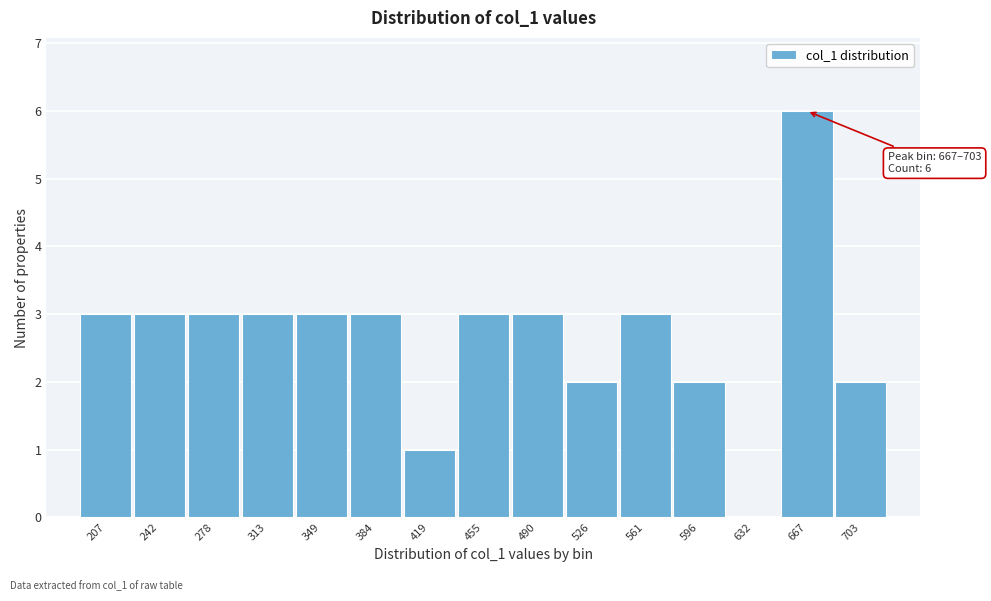

Reading right to left, extract all data points from this chart.

703=2	667=6	632=0	596=2	561=3	526=2	490=3	455=3	419=1	384=3	349=3	313=3	278=3	242=3	207=3